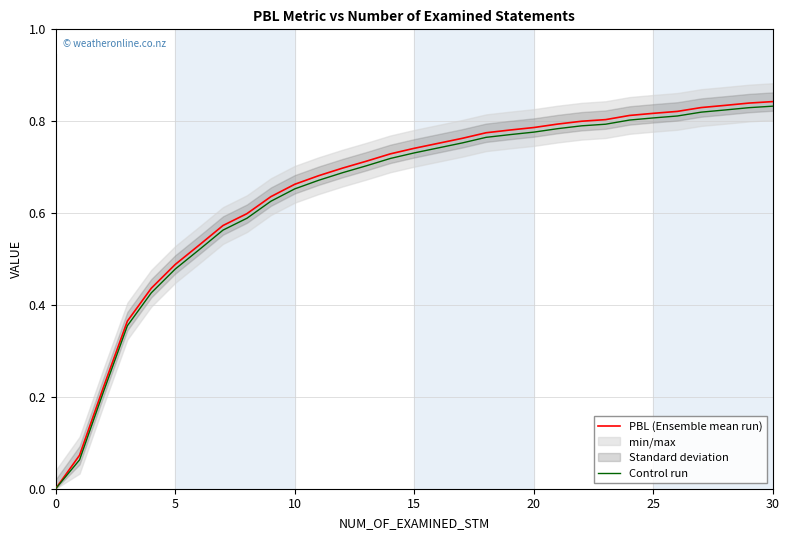

Is it true that PBL (Ensemble mean run) equals 0.1 at 5?

False